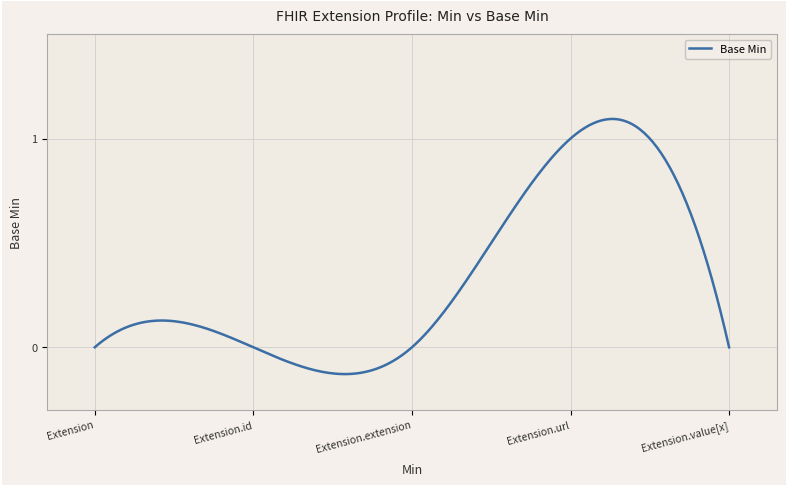

Reading right to left, transcribe all the data shown in this chart.

Extension.value[x]=0	Extension.url=1	Extension.extension=0	Extension.id=0	Extension=0